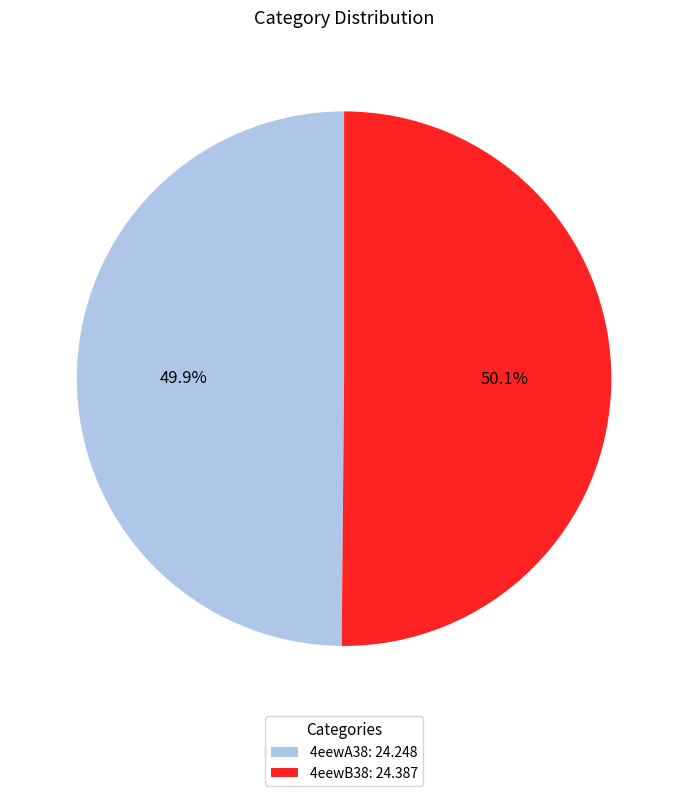

To the nearest percent, what percentage of the pie is 4eewB38?

50%